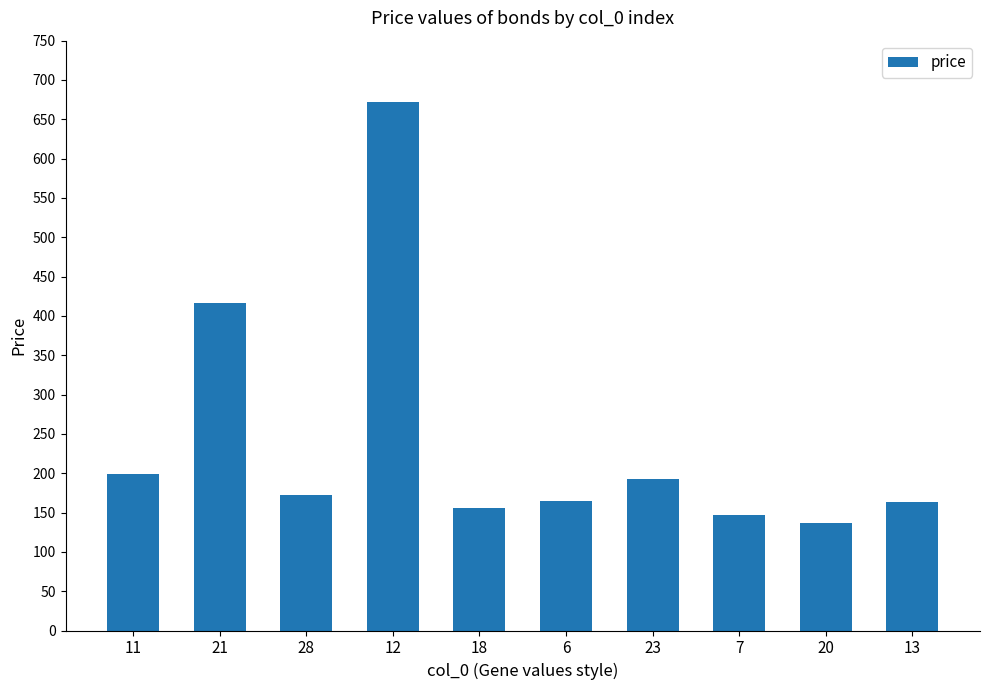

The chart shows a value of 147.5 at 7. True or false?

True